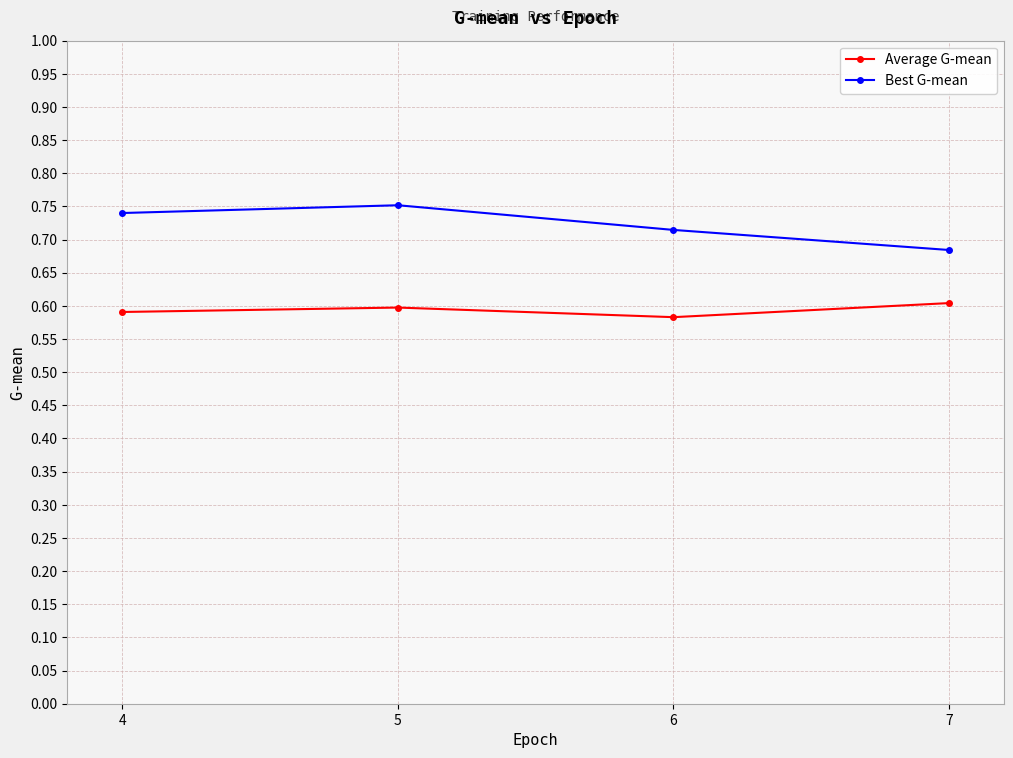

Does the chart have visible grid lines?

Yes